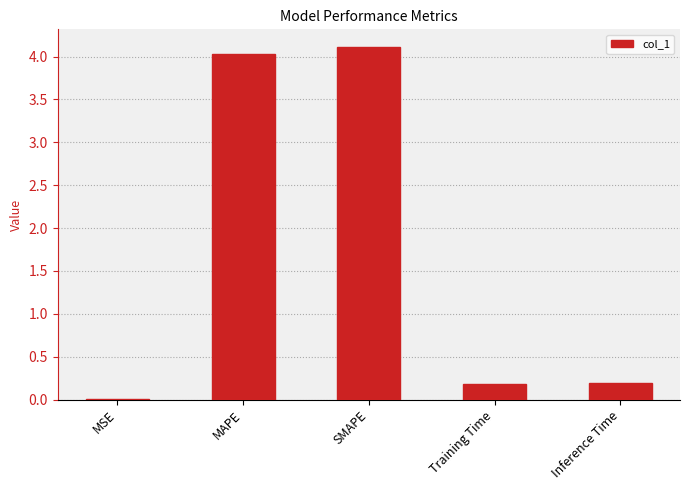

The value at Training Time is 0.2. True or false?

True